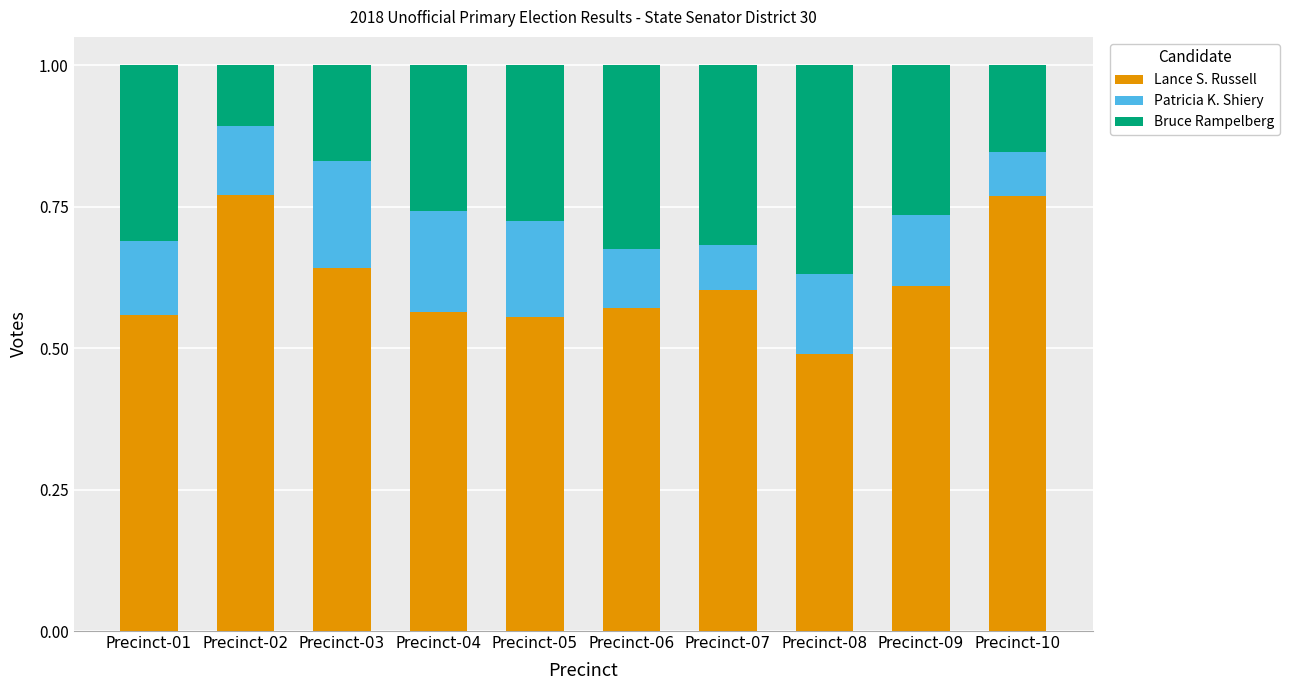

The value of Lance S. Russell at Precinct-09 is 1.1. True or false?

False